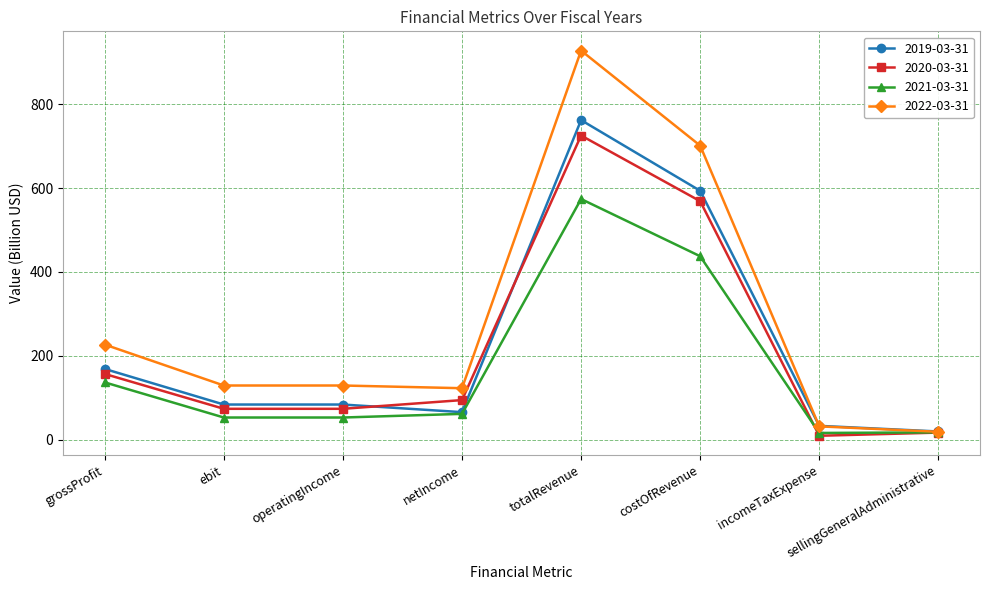

In 2020-03-31, how many points are higher than both neighbors (excluding endpoints)?

1